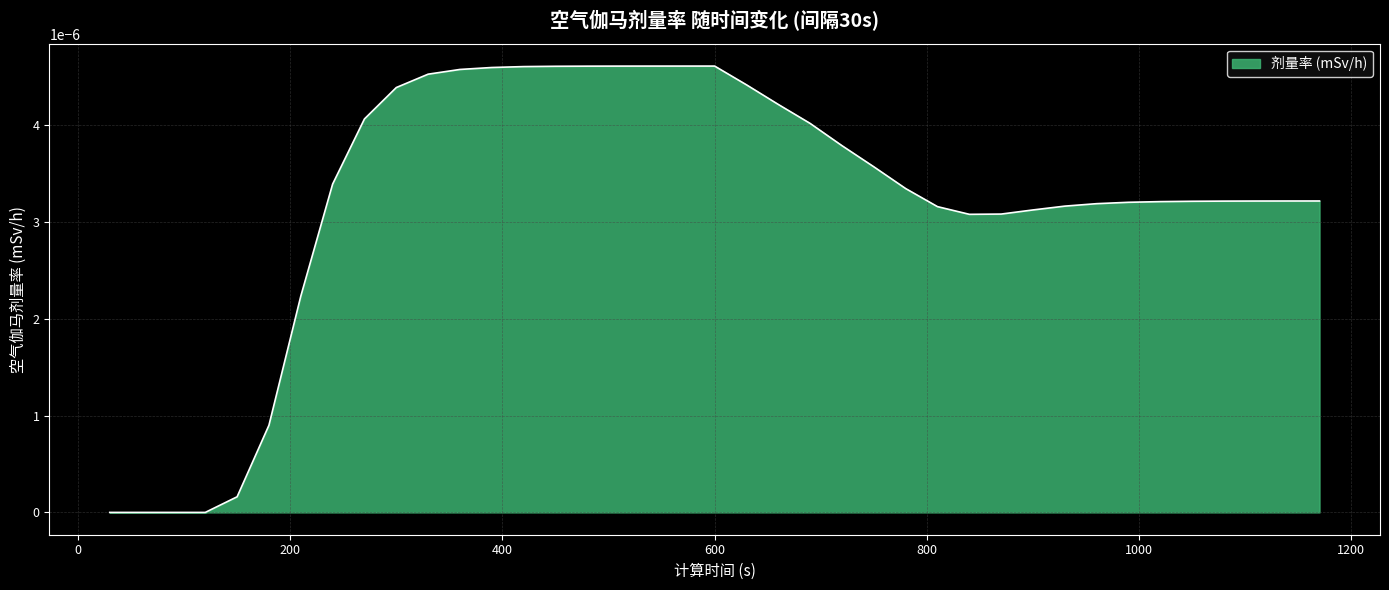

How many lines are shown in the chart?

1